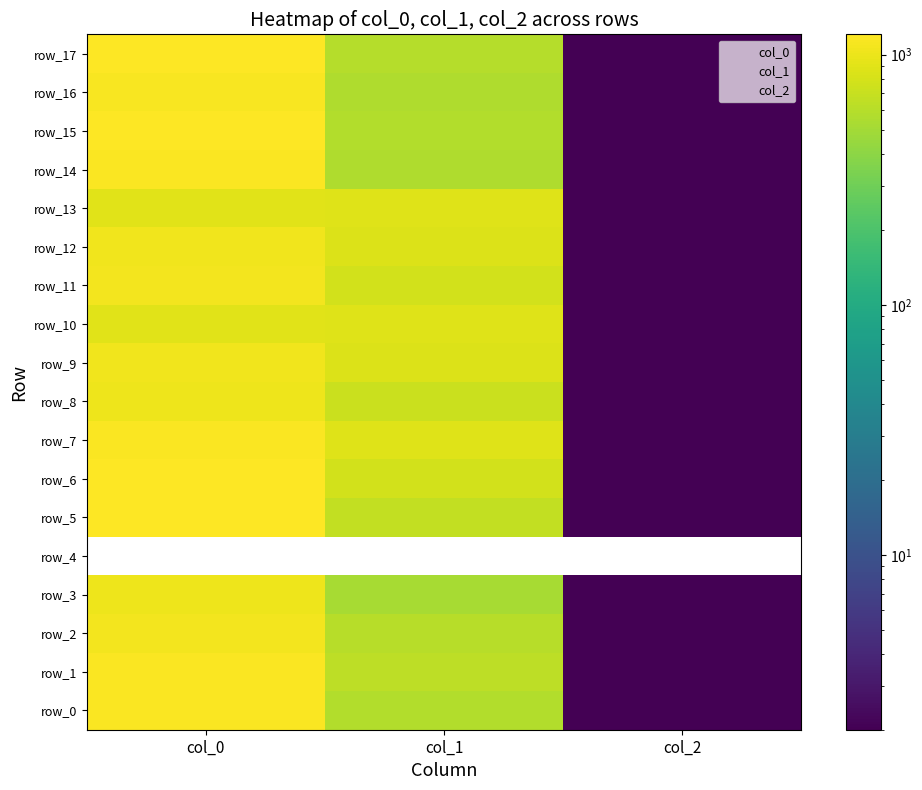

At how many categories does at least one series exceed 312?

2